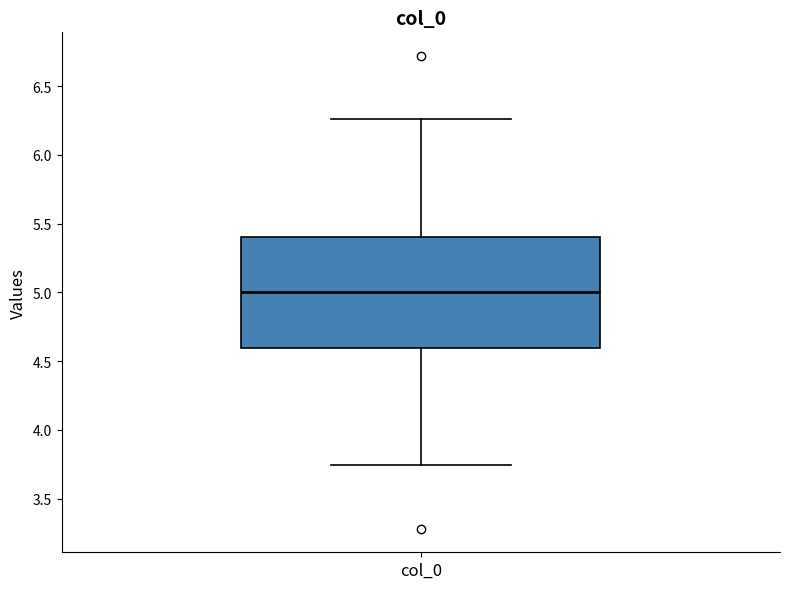

Read this box plot against the y-axis: the position of the median line, the range covered by the box, and the ends of both whiskers. The values are not printed on the chart, so give them approximately, as read against the axis.

median 5.00, box 4.60 to 5.40, whiskers 3.75 to 6.25